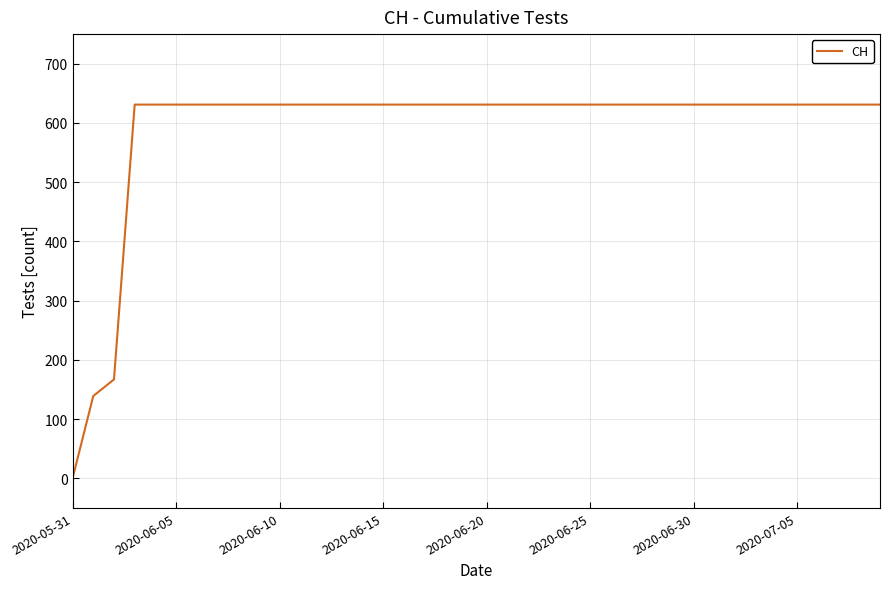

What is the greatest value displayed?

631